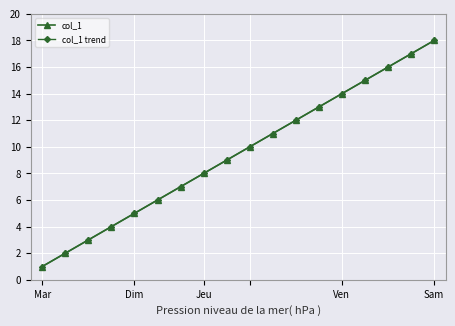

What is the difference between the maximum and minimum values in the col_1 series?

17